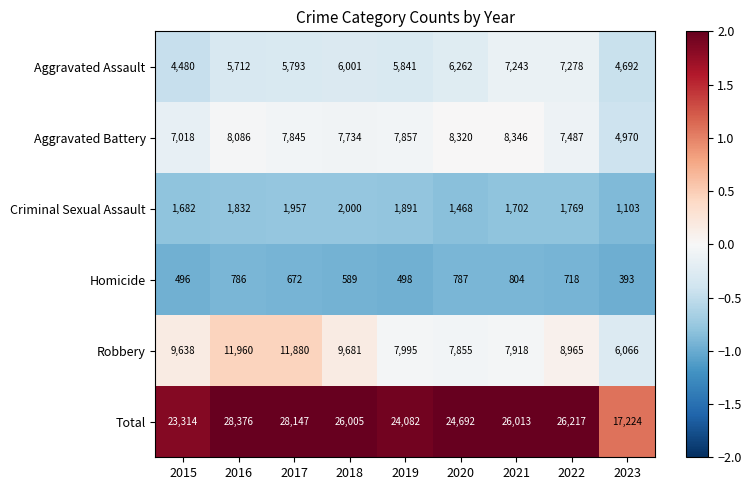

The Aggravated Battery series shows 12160 at 2019. True or false?

False